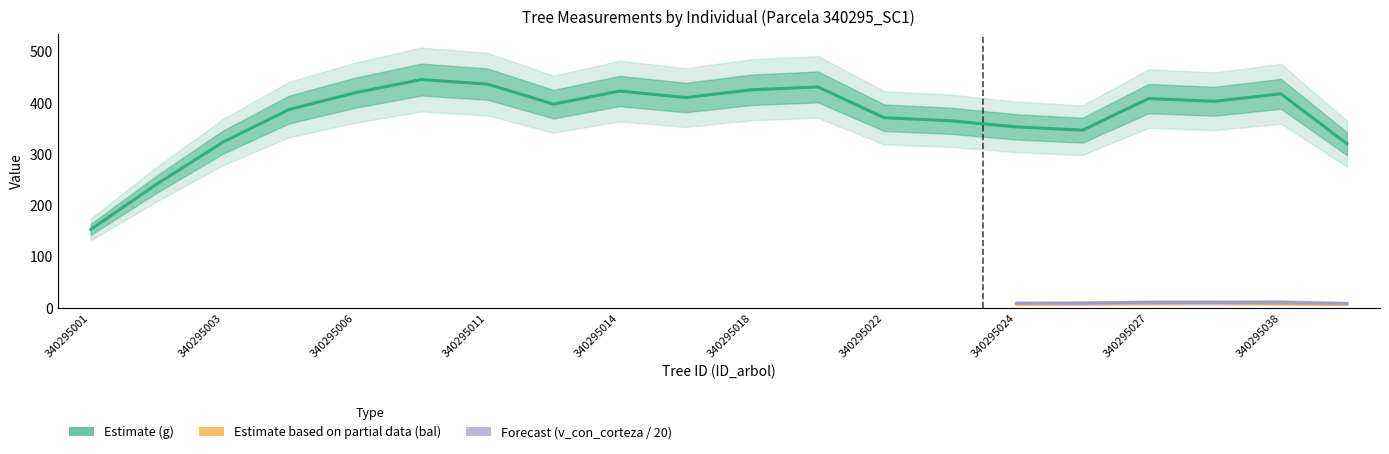

How many data points in bal are above 11?

10